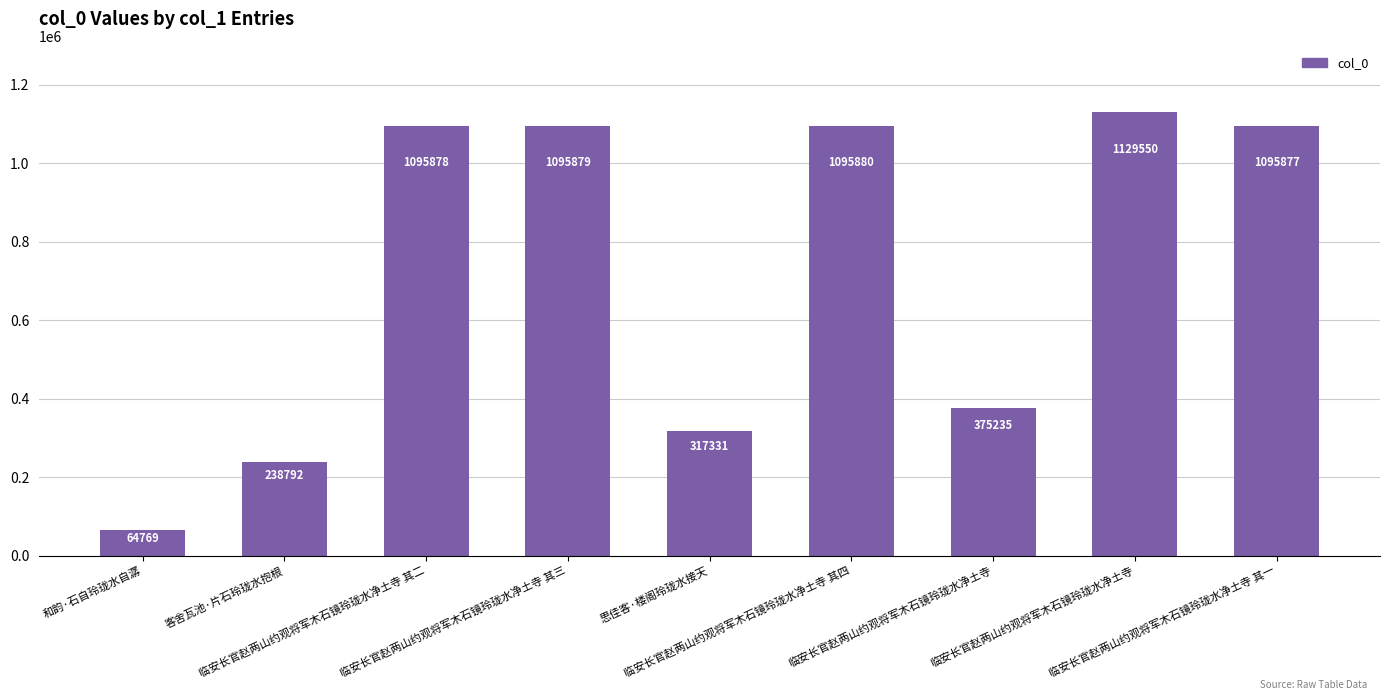

At which label is the value closest to 597159?

临安长官赵两山约观将军木石镜玲珑水净土寺